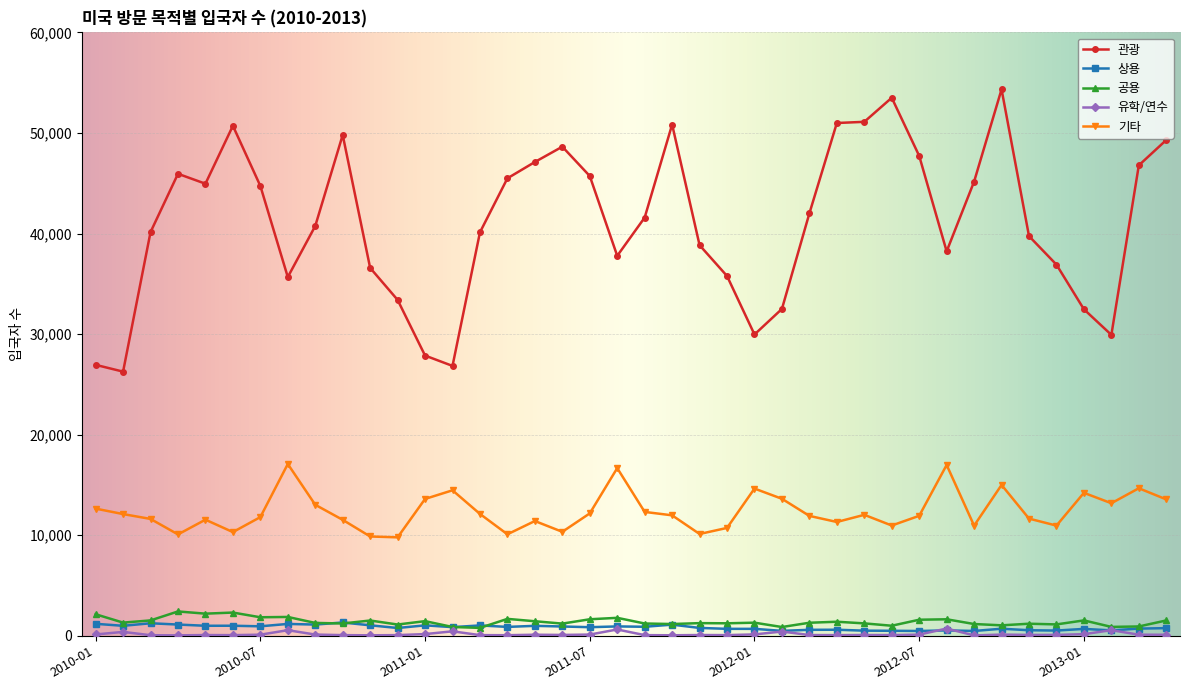

What is the greatest value displayed?

54335